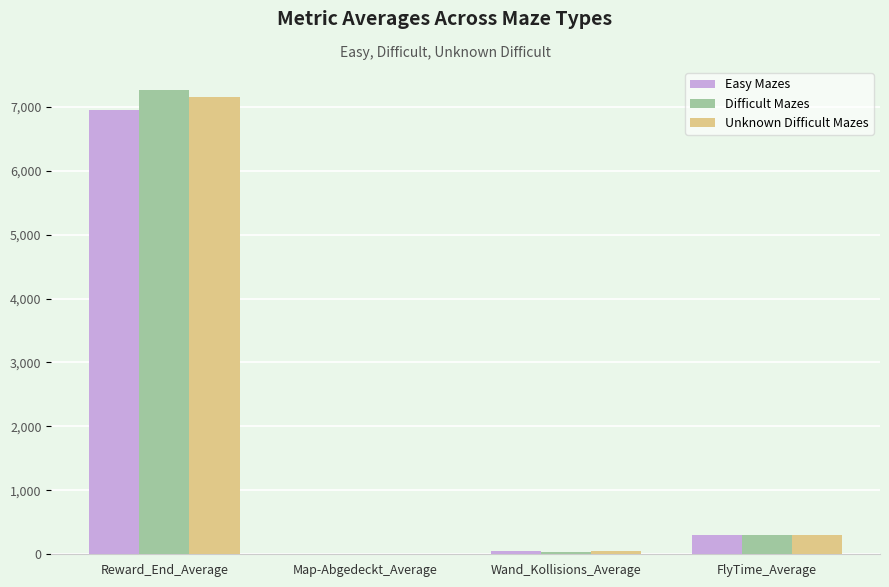

Reading right to left, transcribe all the data shown in this chart.

Easy Mazes: 300.5	44.9	0.6	6955.1
Difficult Mazes: 300.1	42.9	0.6	7258.8
Unknown Difficult Mazes: 300.5	48.1	0.6	7148.1